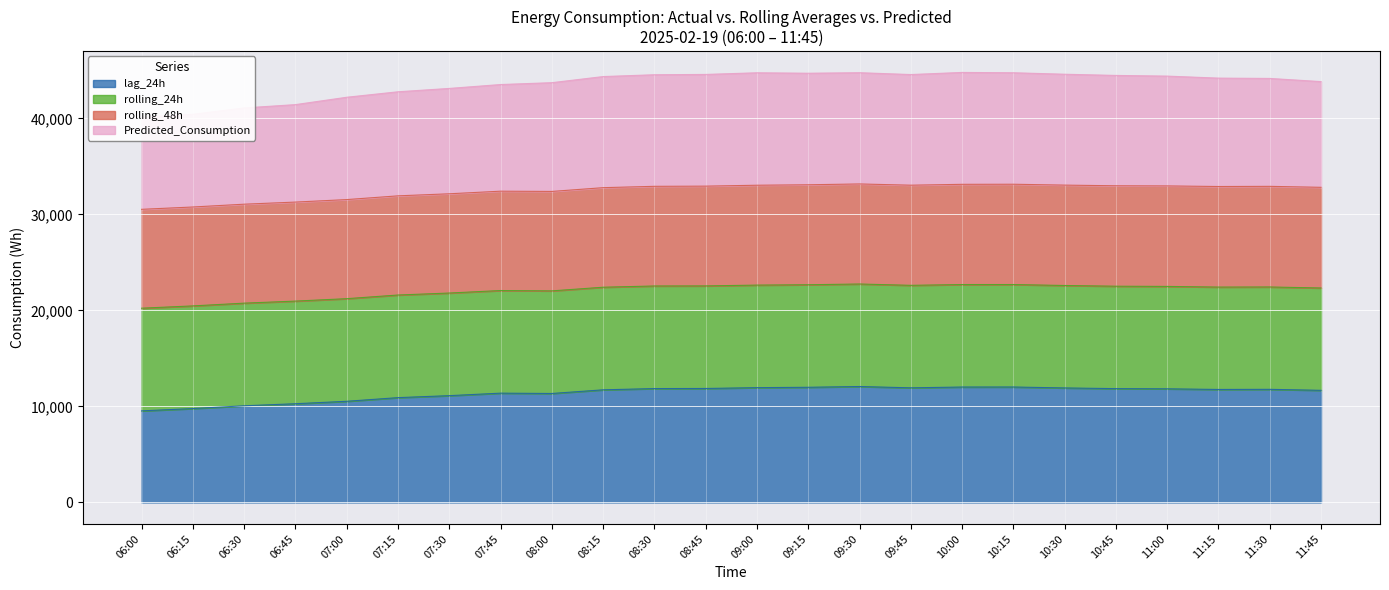

The lag_24h series shows 11954 at 09:00. True or false?

True